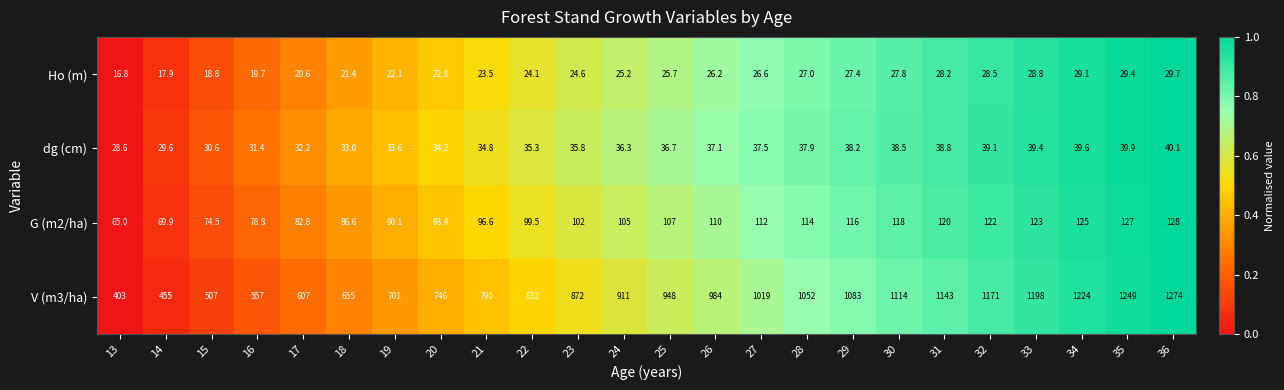

What is the sum of the V (m3/ha) values at 24 and 19?

1612.0